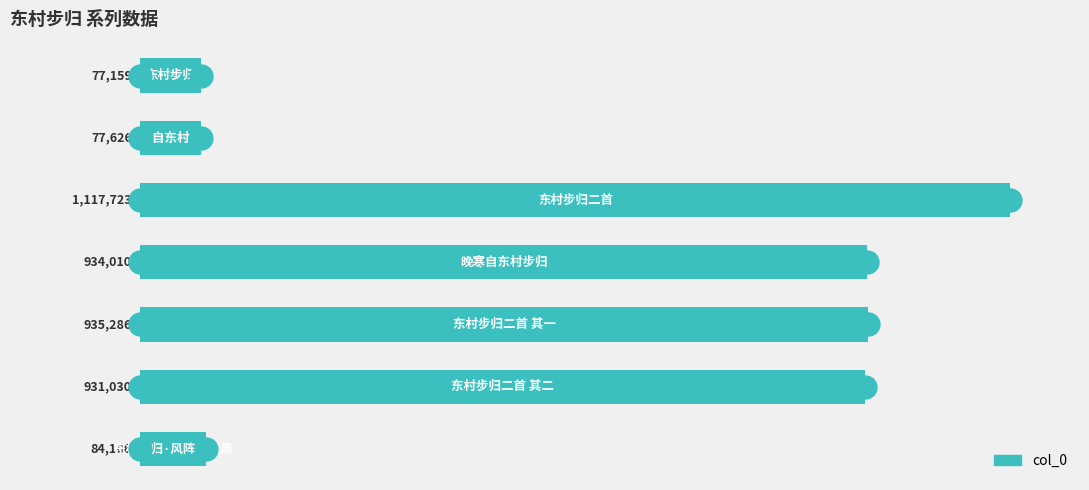

What is the maximum value shown in the chart?

1117723